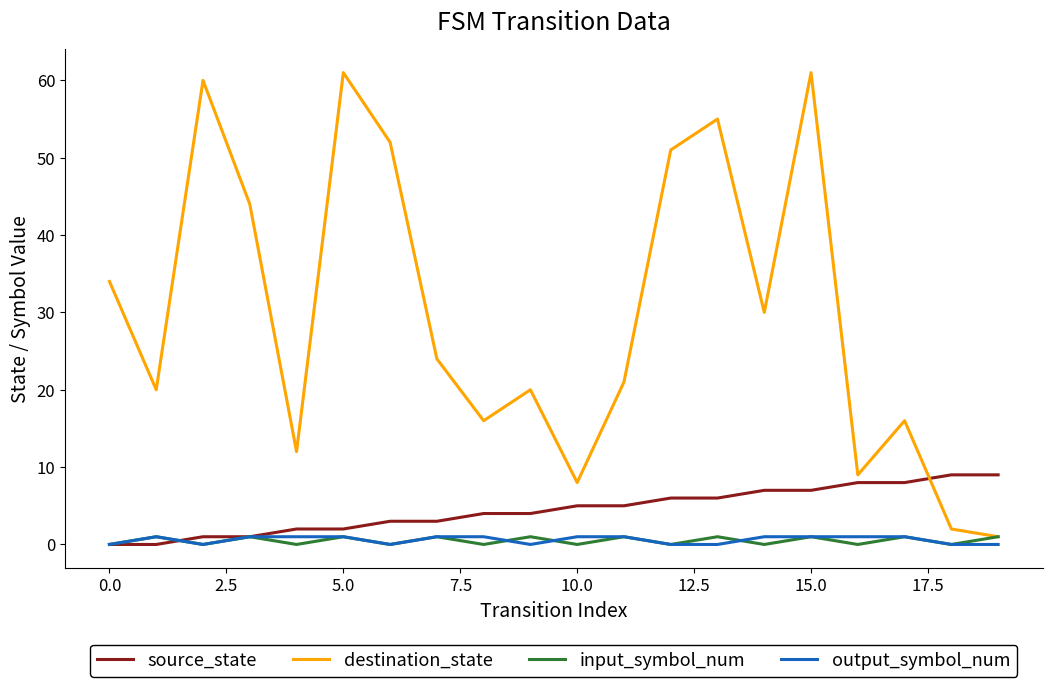

What is the maximum value shown in the chart?

61